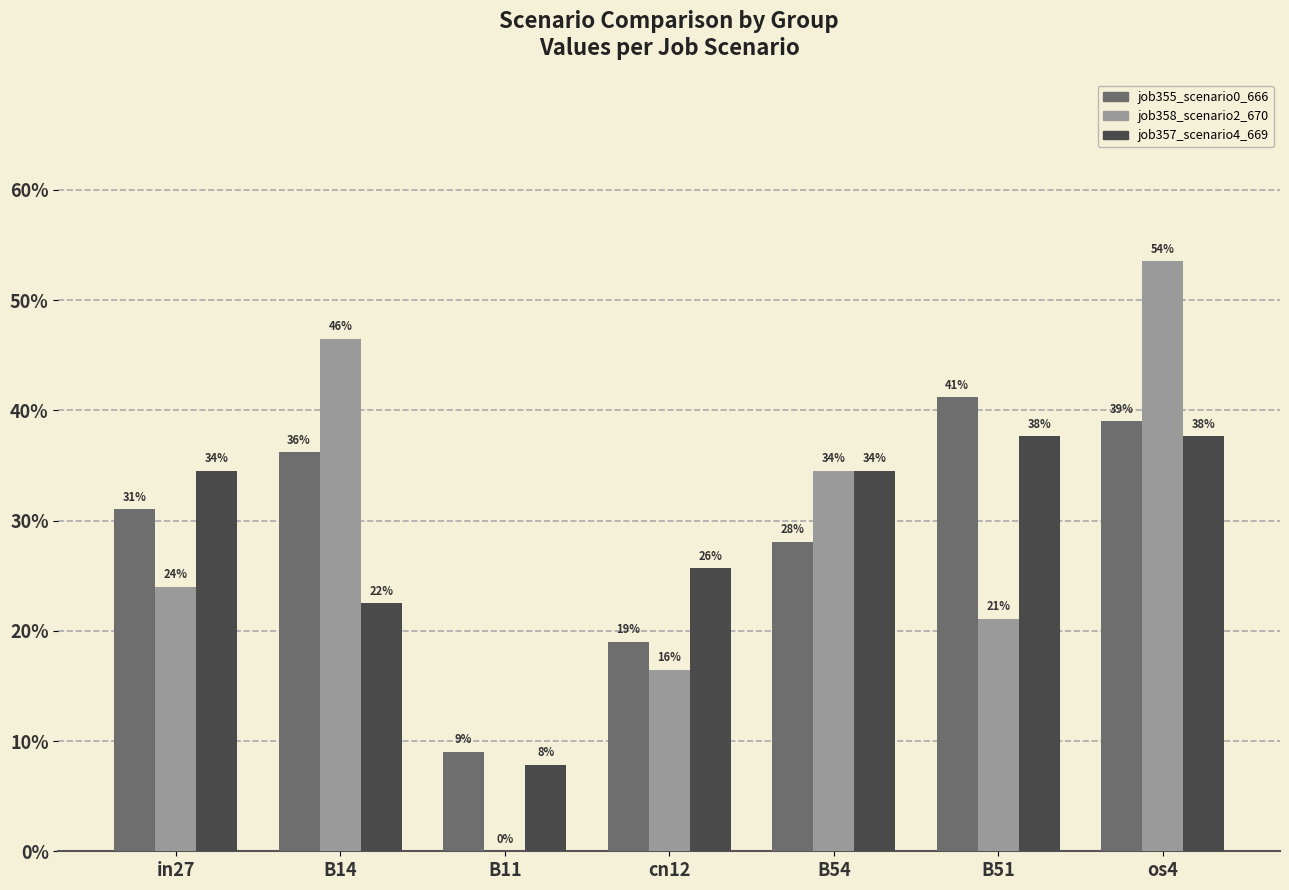

What are all the series names shown in the legend?

job355_scenario0_666, job358_scenario2_670, job357_scenario4_669